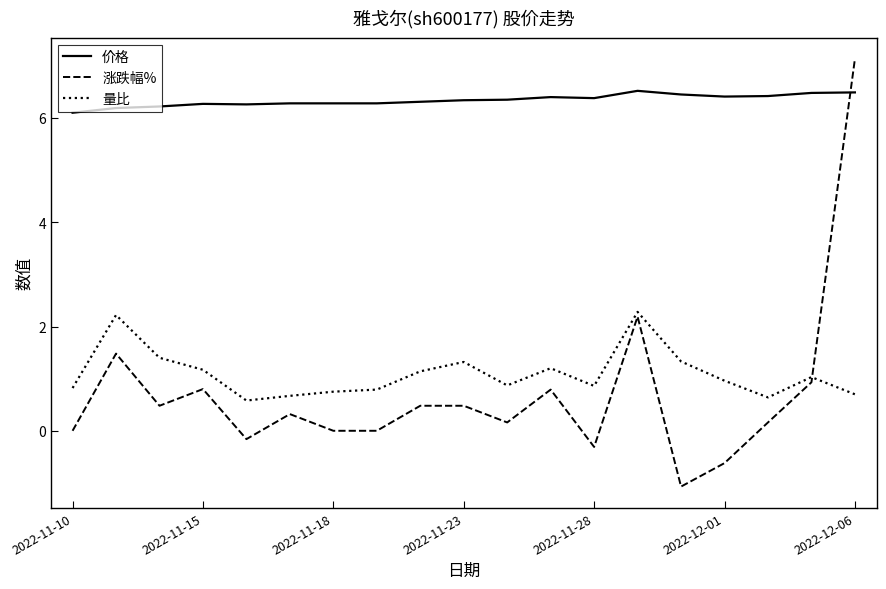

What is the highest value of the 量比 series?

2.3